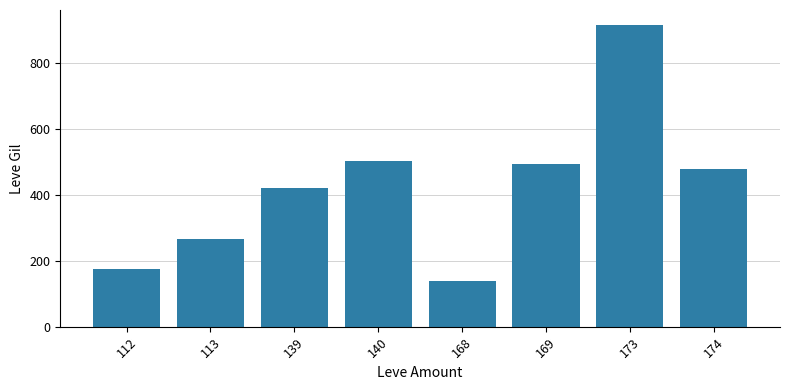

What is the value of the 8th bar from the left?

480.0